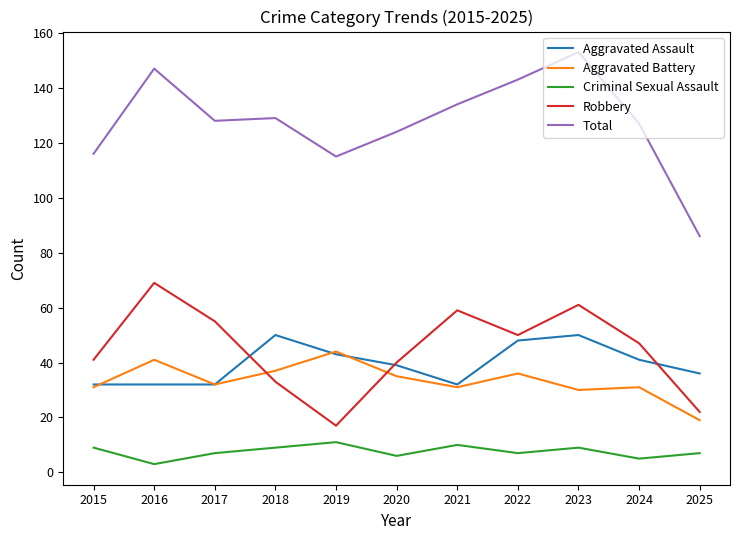

True or false: Aggravated Battery and Criminal Sexual Assault cross at least once.

False